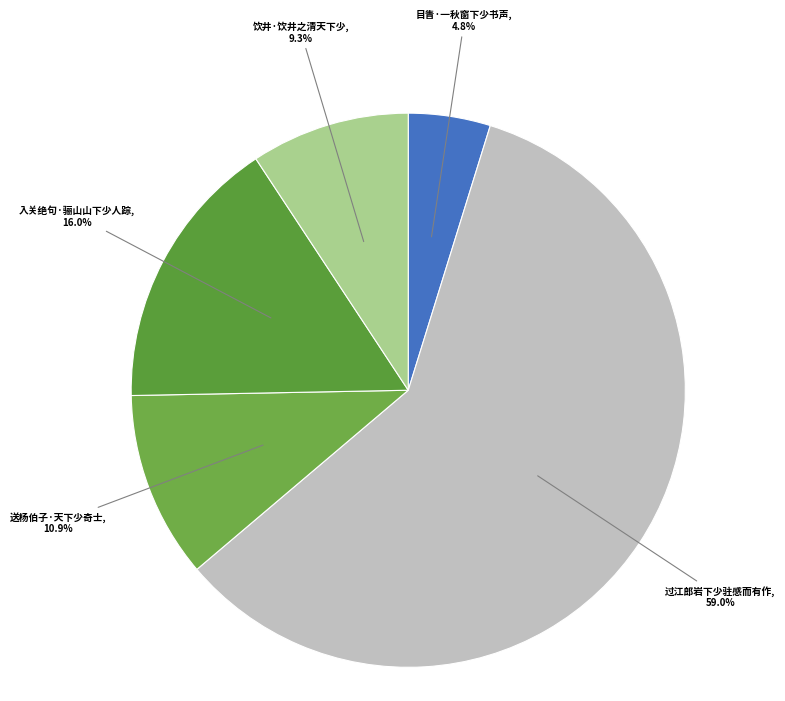

Rank the categories by value from lowest to highest.

目眚·一秋窗下少书声, 饮井·饮井之清天下少, 送杨伯子·天下少奇士, 入关绝句·骊山山下少人踪, 过江郎岩下少驻感而有作